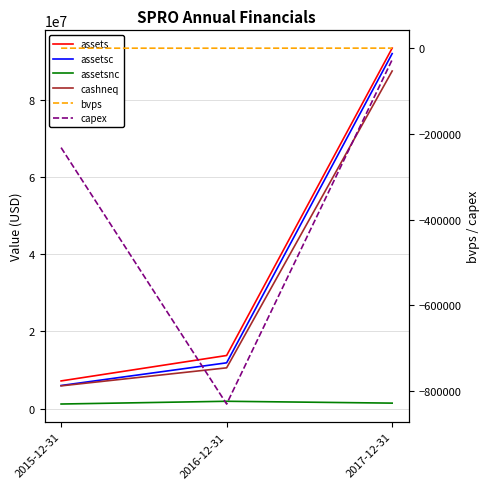

At 2016-12-31, list the series in order from largest to smallest.

assets, assetsc, cashneq, assetsnc, bvps, capex